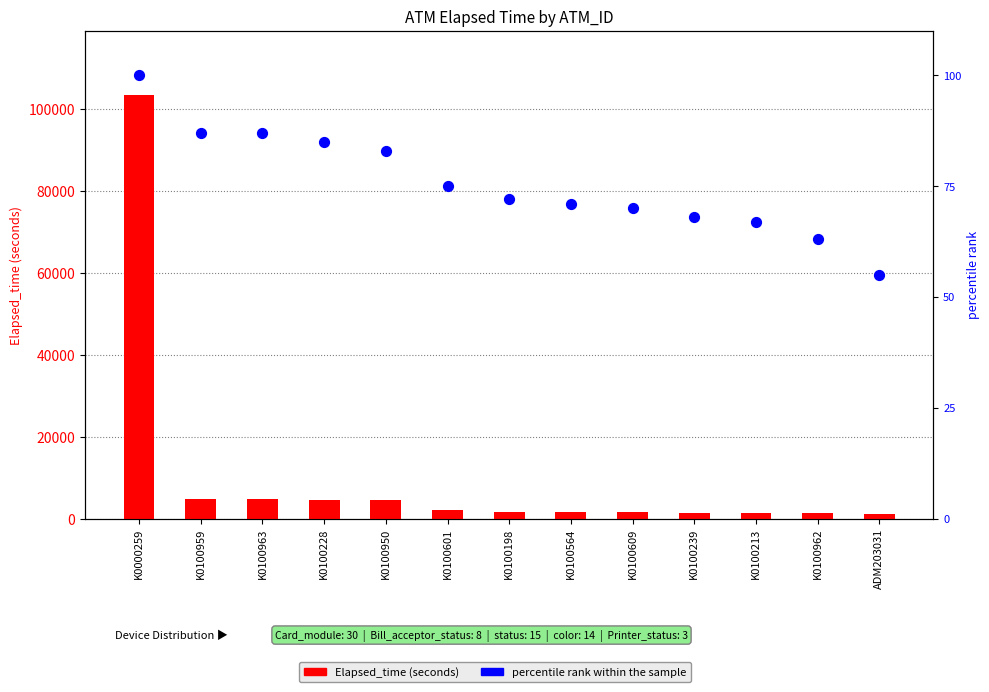

Which series reaches the minimum Y coordinate?

percentile rank within the sample